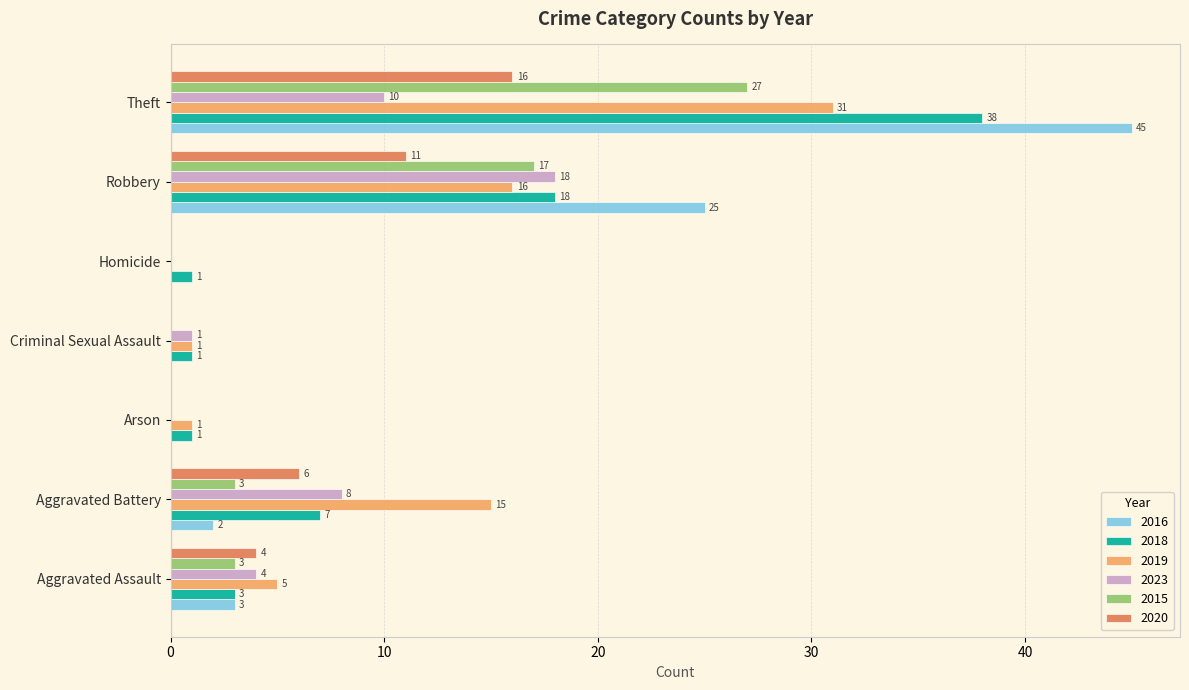

How many data points does each series have?

7